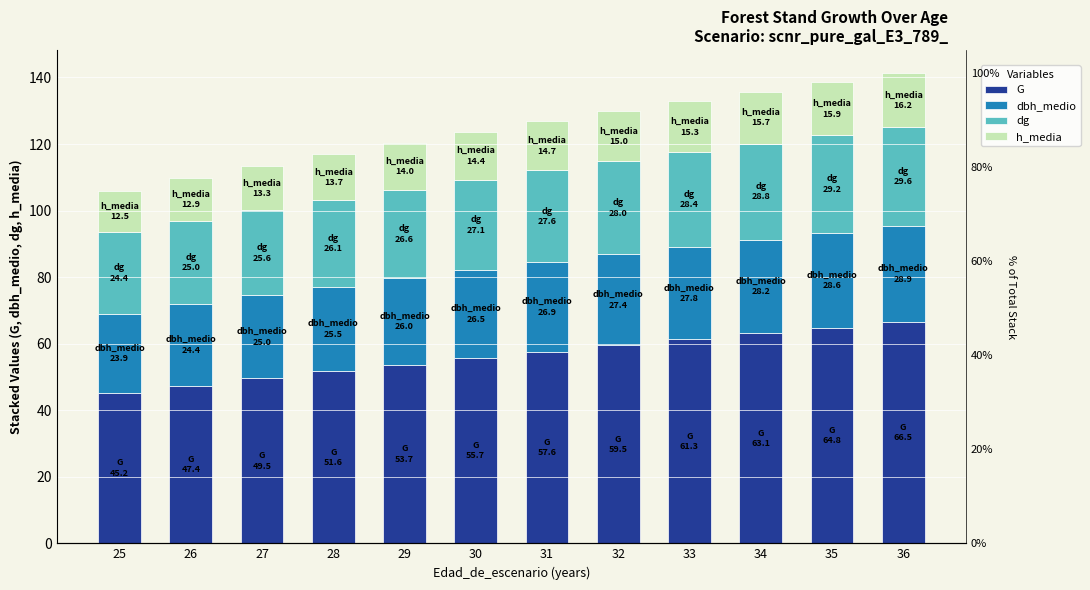

Reading right to left, list all the values displayed in this chart.

G: 66.5	64.8	63.1	61.3	59.5	57.6	55.7	53.7	51.6	49.5	47.4	45.2
dbh_medio: 28.9	28.6	28.2	27.8	27.4	26.9	26.5	26.0	25.5	25.0	24.4	23.9
dg: 29.6	29.2	28.8	28.4	28.0	27.6	27.1	26.6	26.1	25.6	25.0	24.4
h_media: 16.2	15.9	15.7	15.3	15.0	14.7	14.4	14.0	13.7	13.3	12.9	12.5